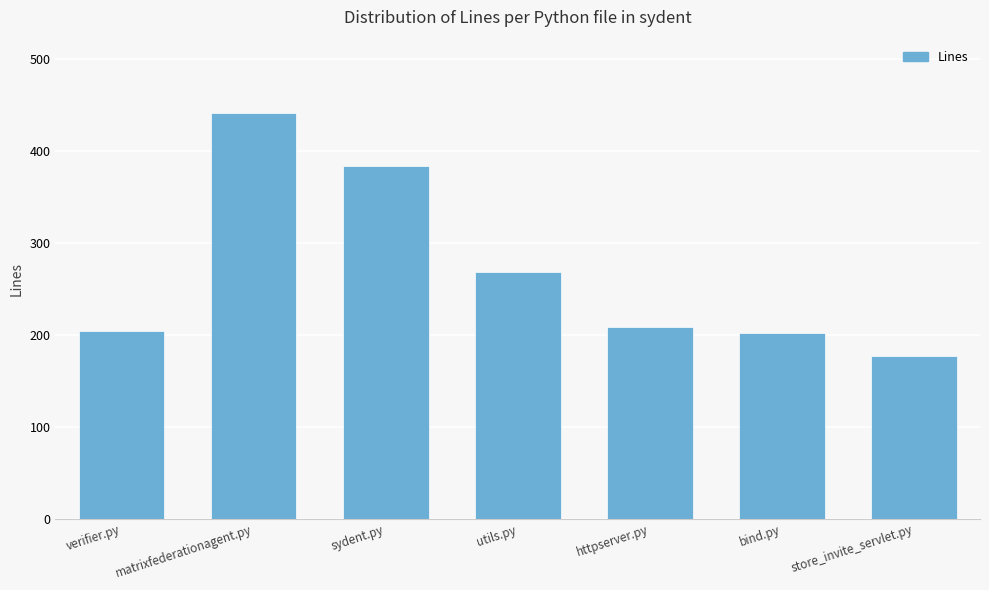

The chart shows a value of 506 at sydent.py. True or false?

False